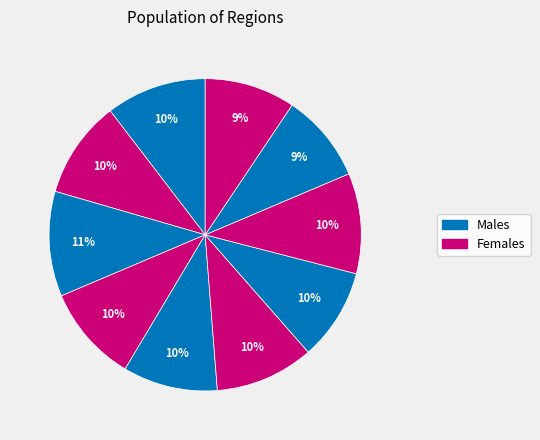

Count the number of slices in the pie.

10